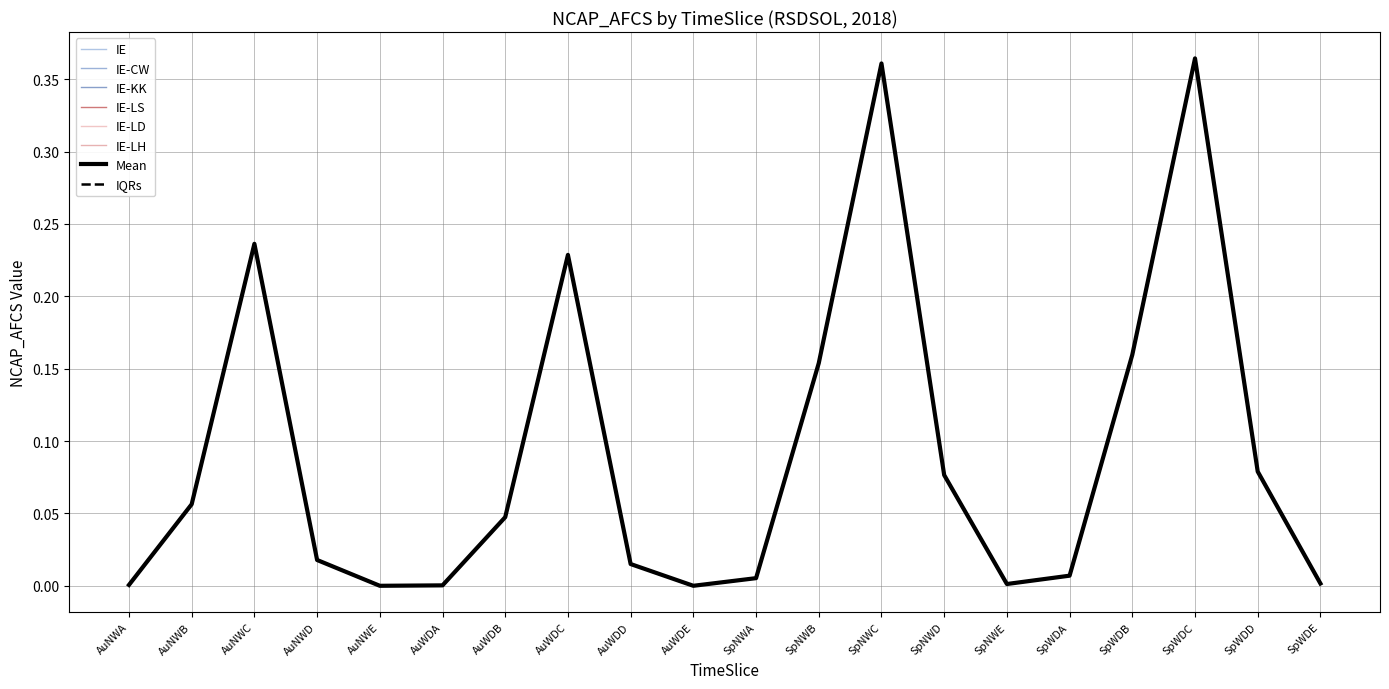

At which category is the sum across all series the highest?

SpWDC